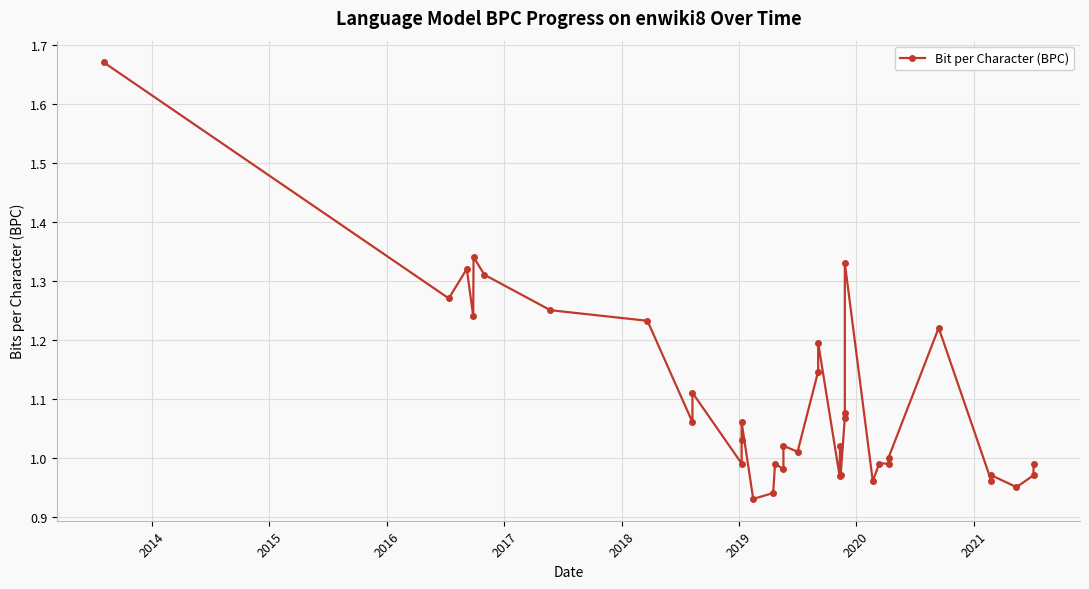

Does the chart display data point markers on the line(s)?

Yes